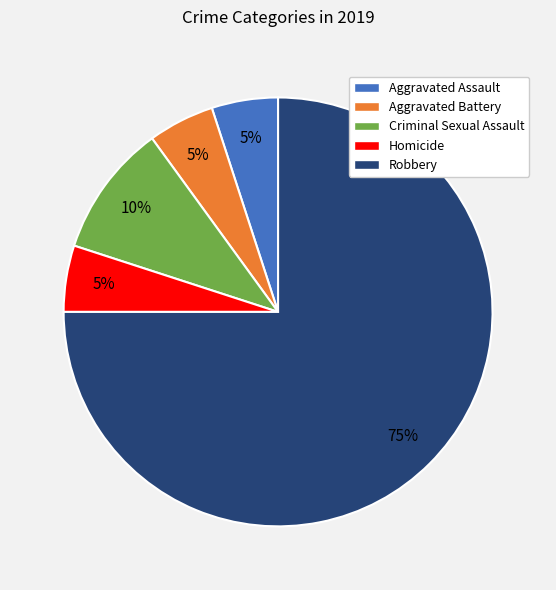

To the nearest percent, what percentage of the pie is Robbery?

75%